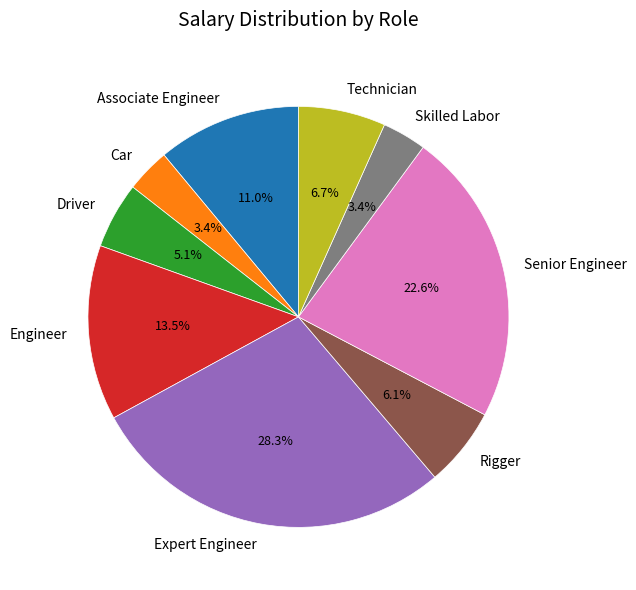

To the nearest percent, what percentage of the pie is Associate Engineer?

11%